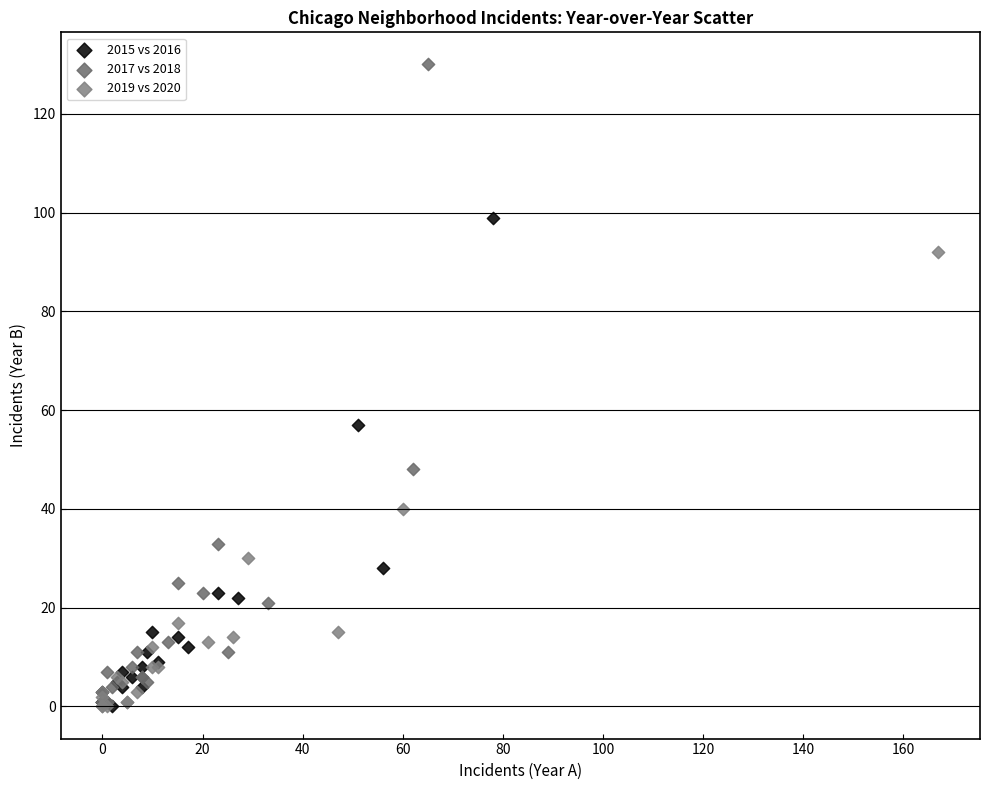

What are all the series names shown in the legend?

2015 vs 2016, 2017 vs 2018, 2019 vs 2020